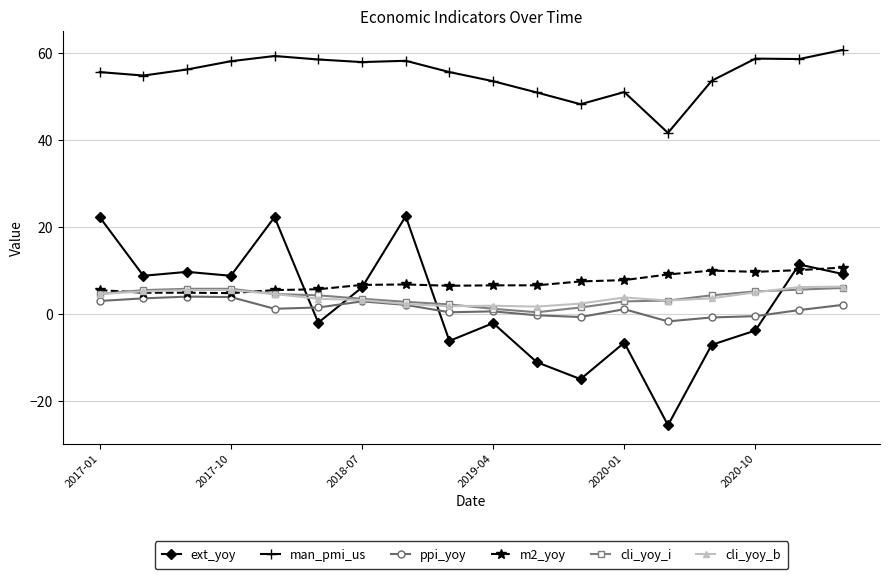

Which series ends up on top after the final intersection of cli_yoy_b and ext_yoy?

ext_yoy